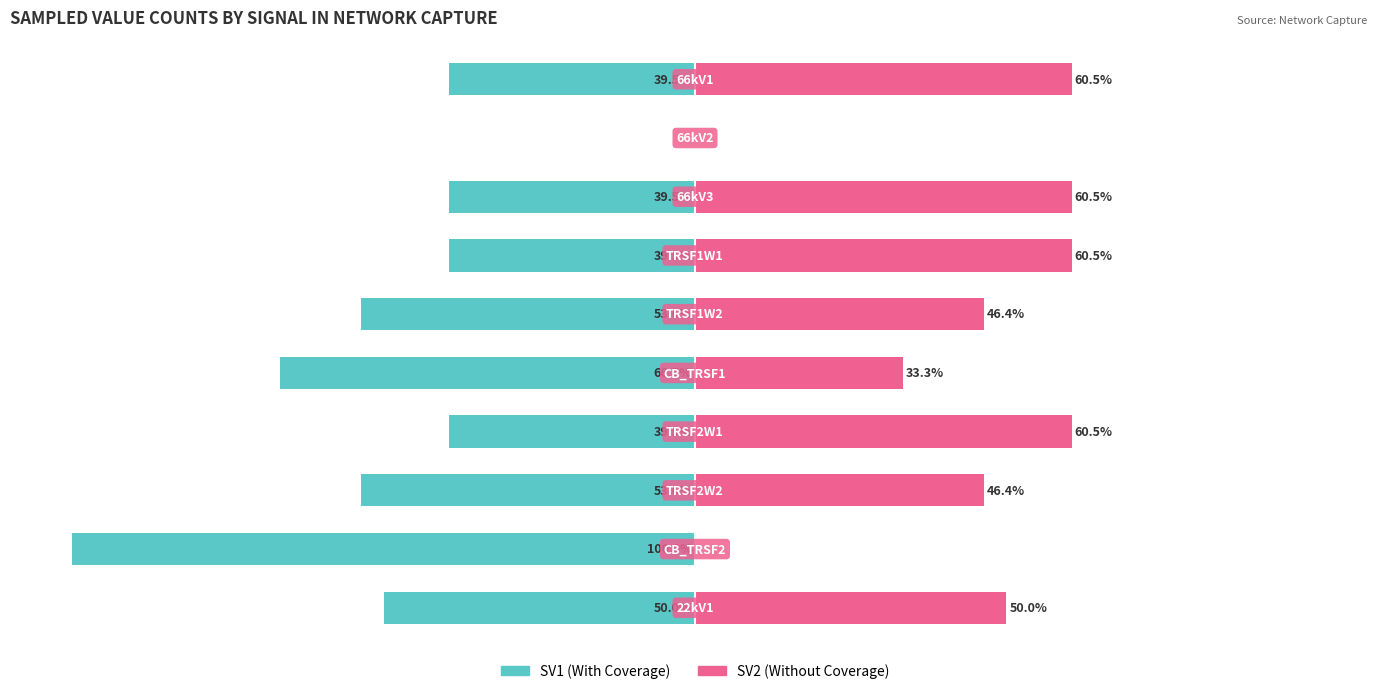

How many groups of bars are there?

10